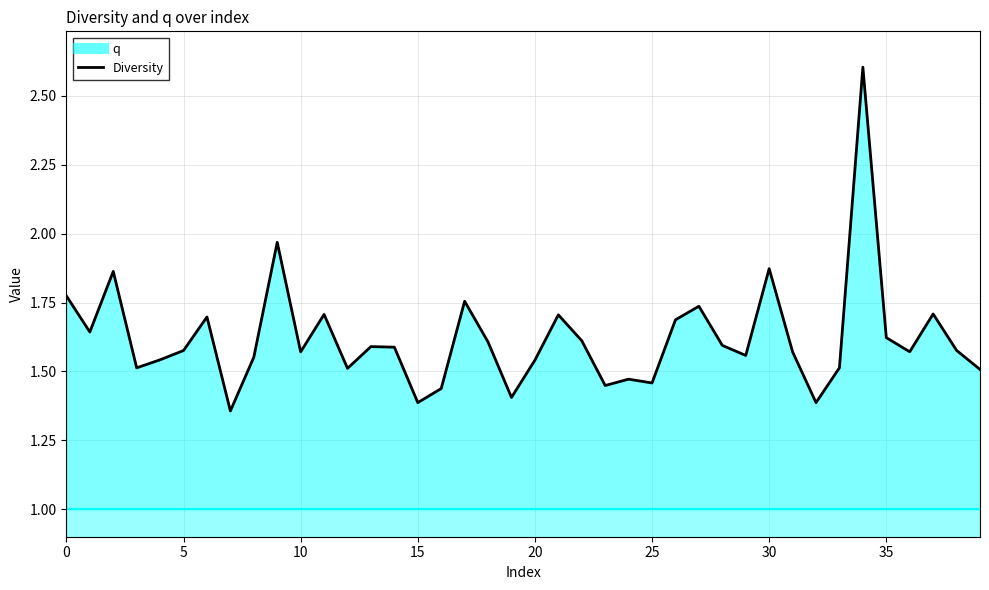

What is the difference between the values at 21 and 24?

0.2